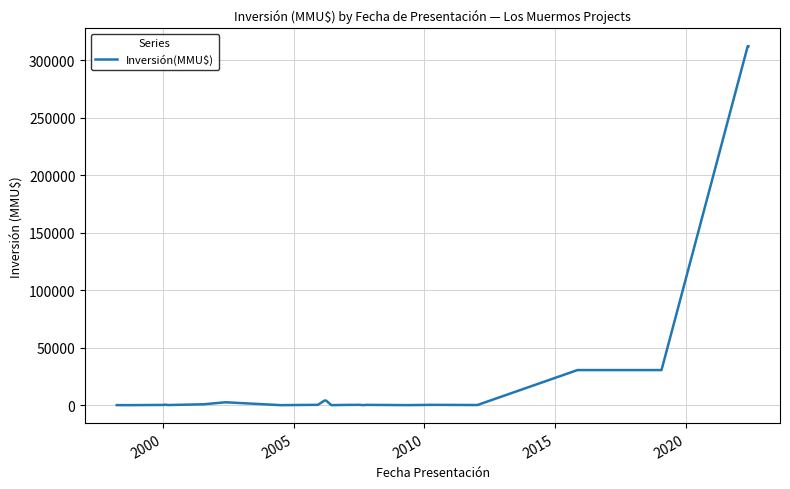

Reading left to right, transcribe all the data shown in this chart.

40	0	190	450	100	750	2500	0	278	4000	4000	0	200	200	300	10	234	22	260	100	30500	30500	30500	30500	312000	312000